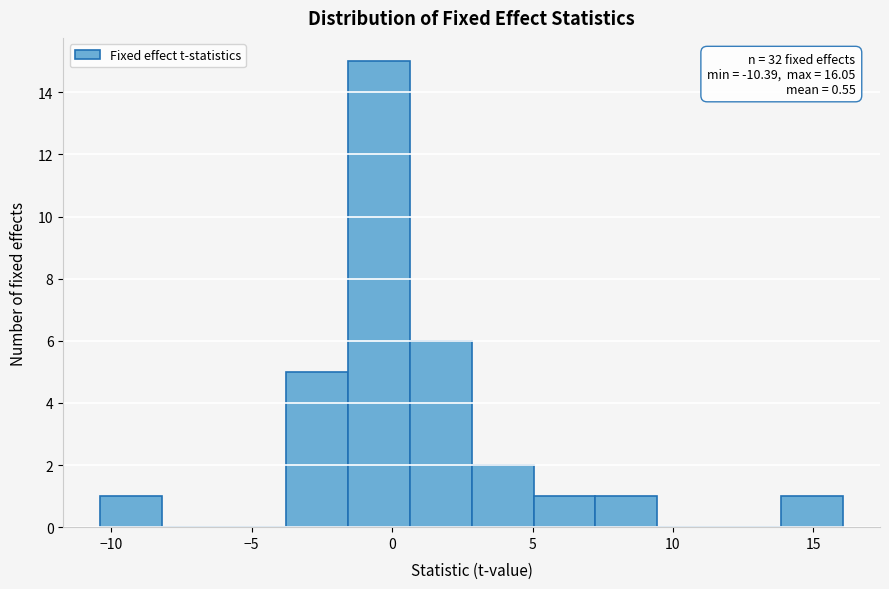

Which range on the x-axis has the tallest bar?

-1.5 to 0.5